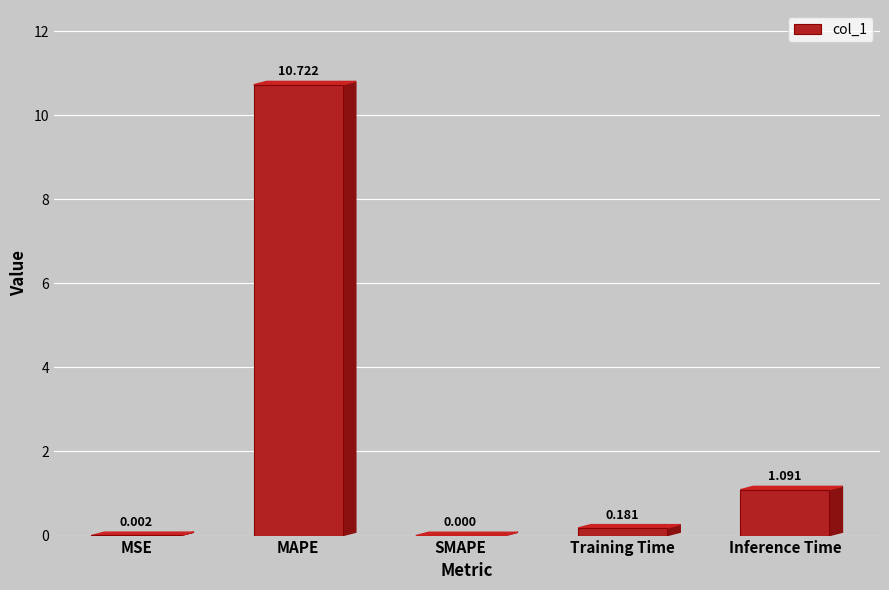

How many values exceed 0?

4